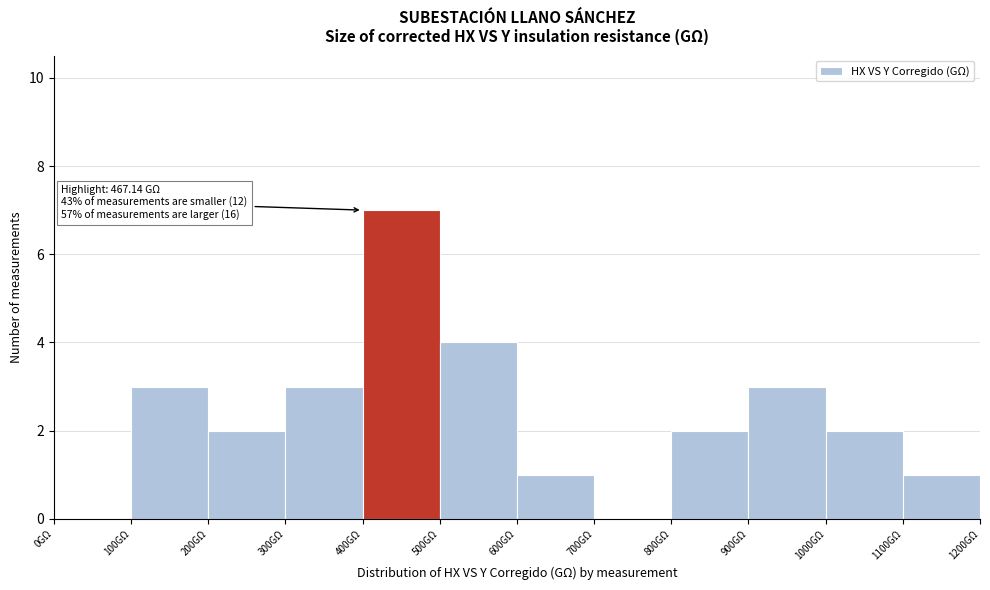

Over which range of the x-axis is the bar tallest?

400 to 500